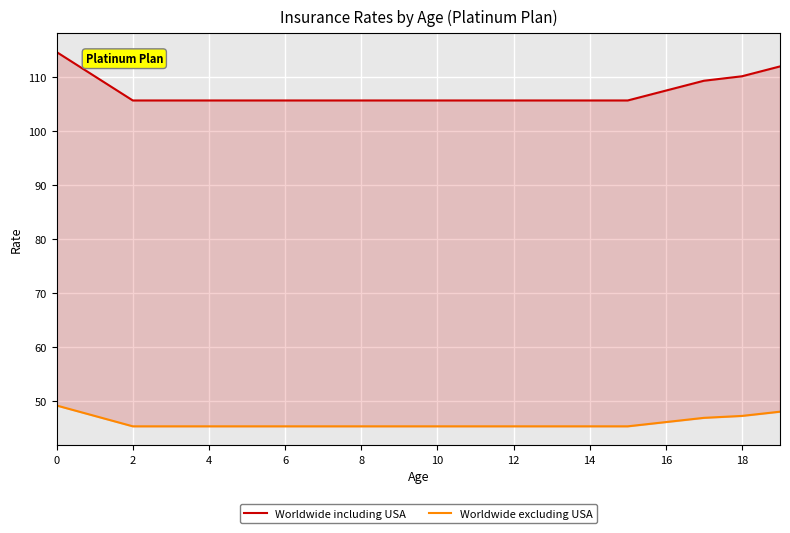

What is the average value of the Worldwide excluding USA series?

46.0